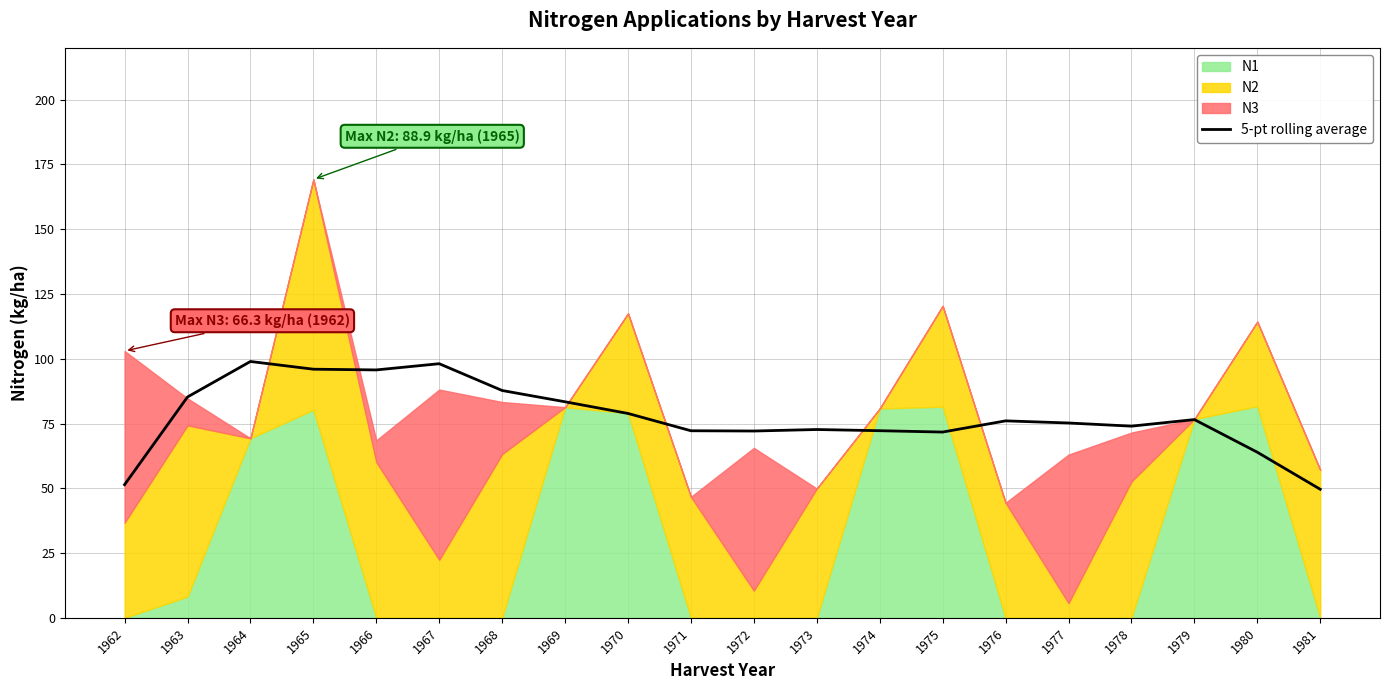

List the labels in order of value, largest first.

1964, 1967, 1965, 1966, 1968, 1963, 1969, 1970, 1979, 1976, 1977, 1978, 1973, 1974, 1971, 1972, 1975, 1980, 1962, 1981